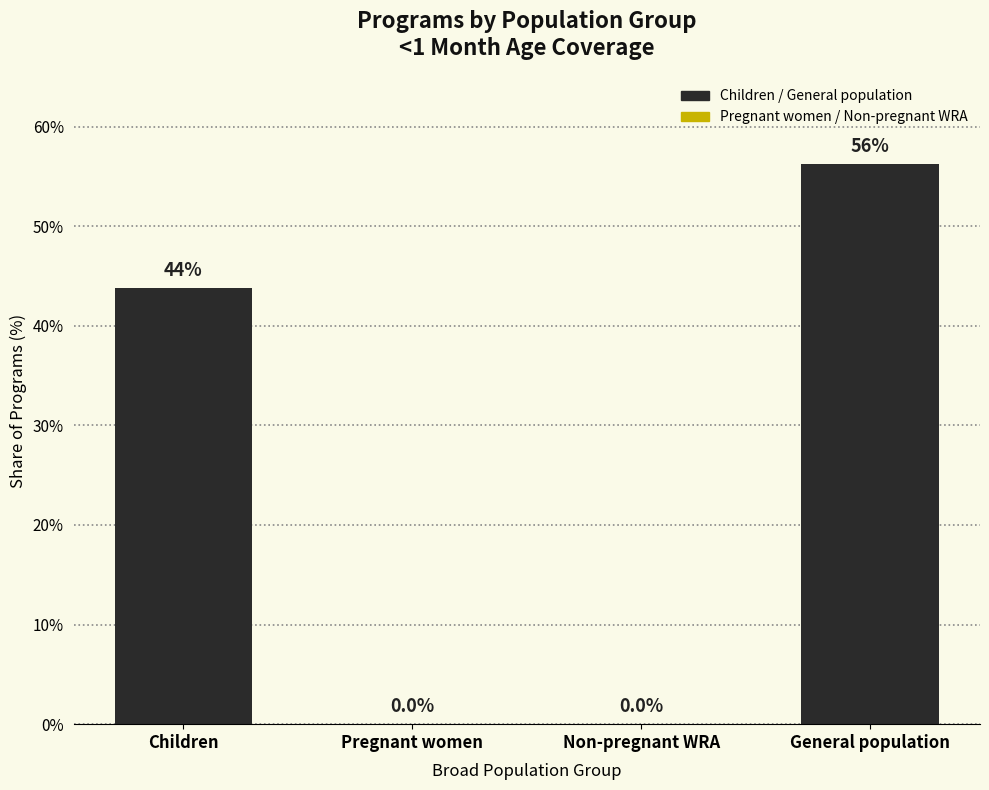

Where does the data first go above 43?

Children